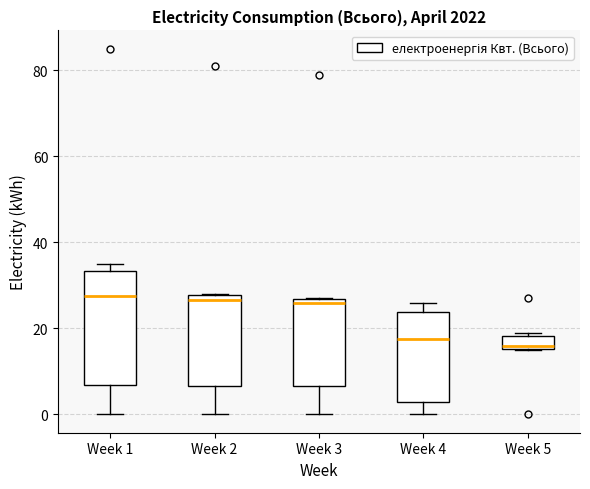

Reading left to right, read every box against the y-axis: the position of its median line, the range the box covers, and the ends of its whiskers. The values are not printed on the chart, so give them approximately, as read against the axis.

Week 1: median 28, box 6 to 34, whiskers 0 to 36
Week 2: median 26, box 6 to 28, whiskers 0 to 28
Week 3: median 26 (just below the box's upper edge), box 6 to 26, whiskers 0 to 28
Week 4: median 18, box 4 to 24, whiskers 0 to 26
Week 5: median 16 (just above the box's lower edge), box 16 to 18, whiskers 16 to 20